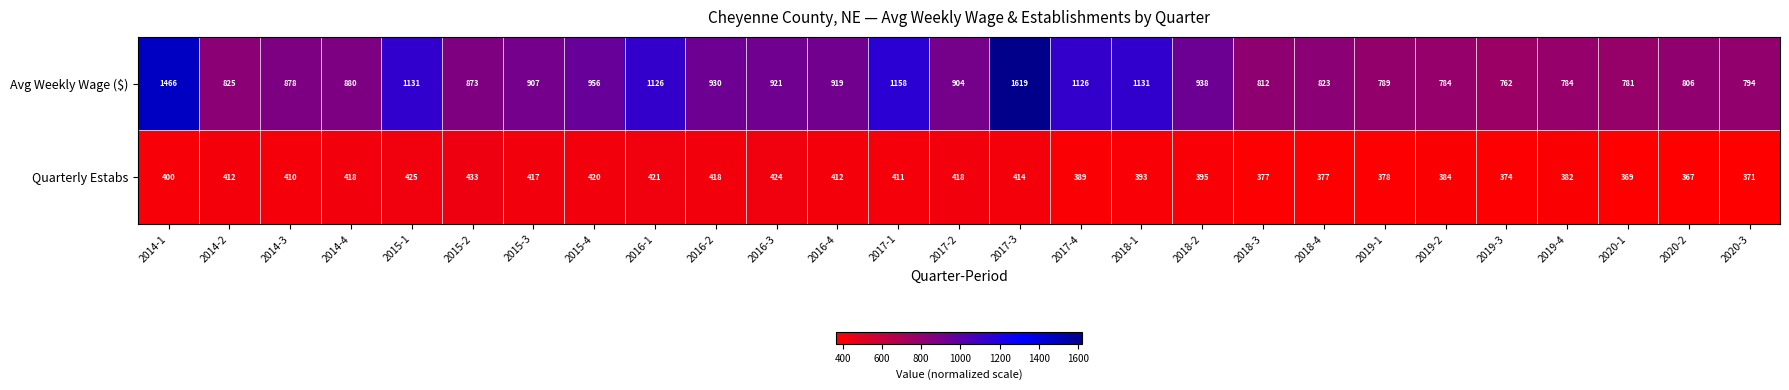

How many data points does each series have?

27